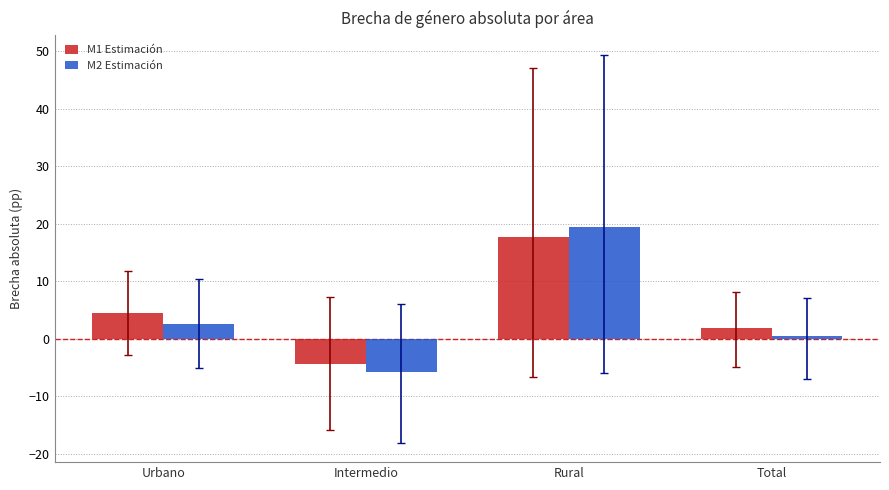

Reading left to right, list all the values displayed in this chart.

M1 Estimación: Urbano=4.5	Intermedio=-4.4	Rural=17.7	Total=1.8
M2 Estimación: Urbano=2.6	Intermedio=-5.8	Rural=19.5	Total=0.5